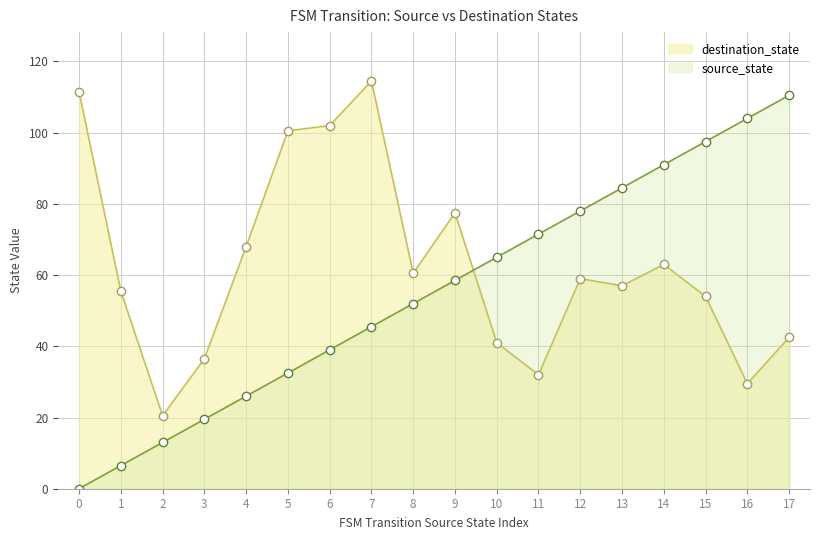

What is the total value across all series at 15?

151.5